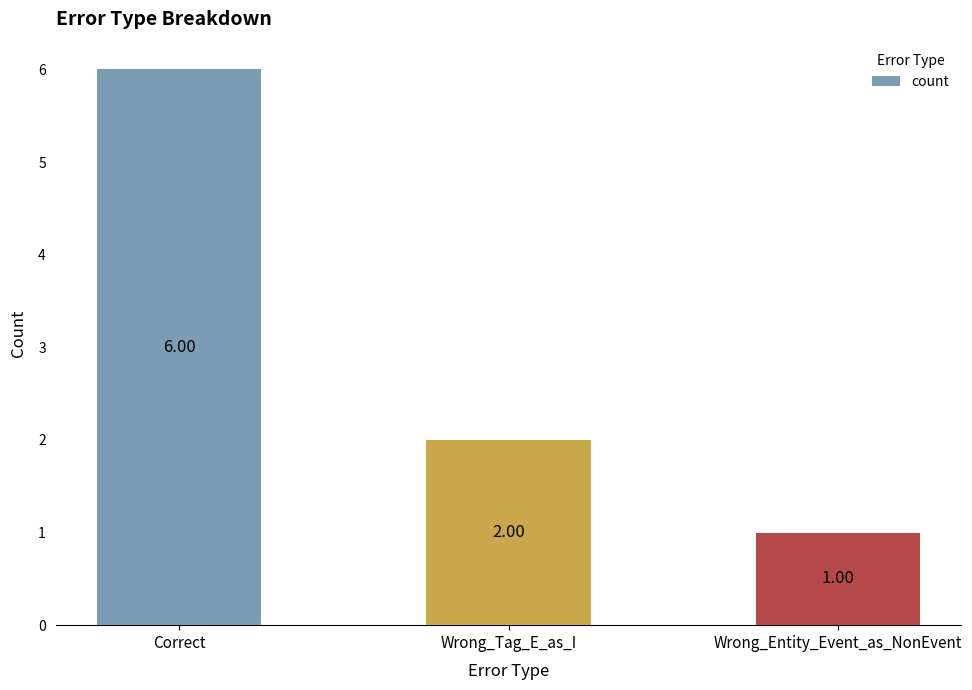

Is it true that the value at Wrong_Entity_Event_as_NonEvent is 2?

False